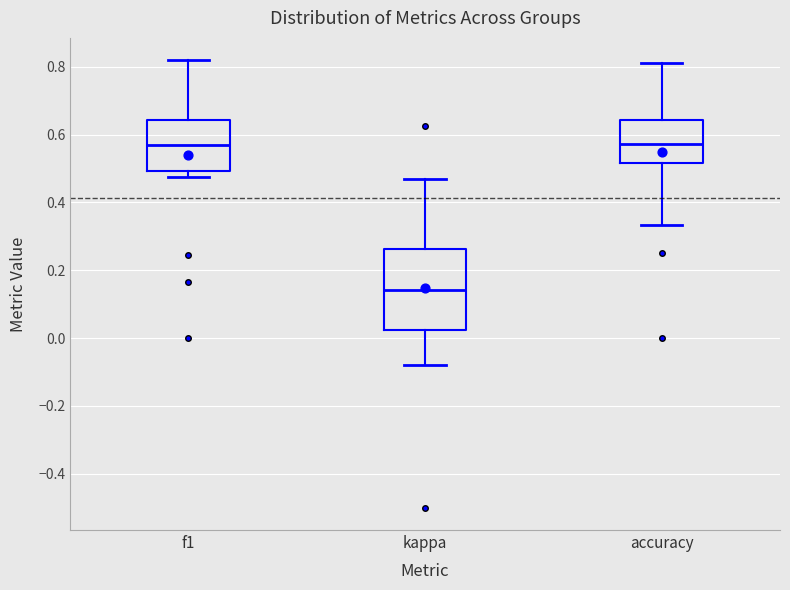

Where is the upper edge of the box for accuracy on the y-axis? The values are not printed on the chart, so give them approximately, as read against the axis.

0.64